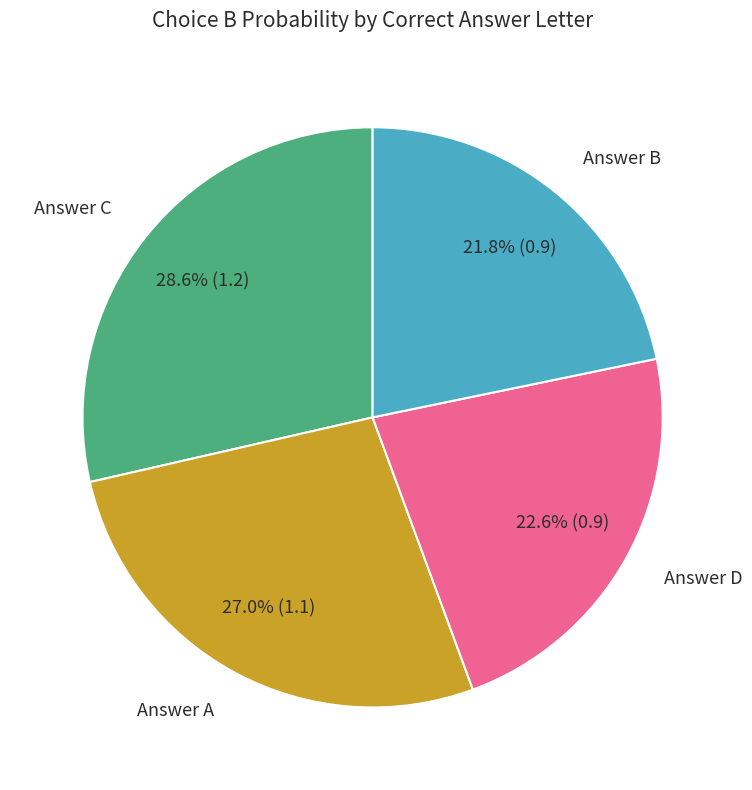

Does any single category account for the majority?

No